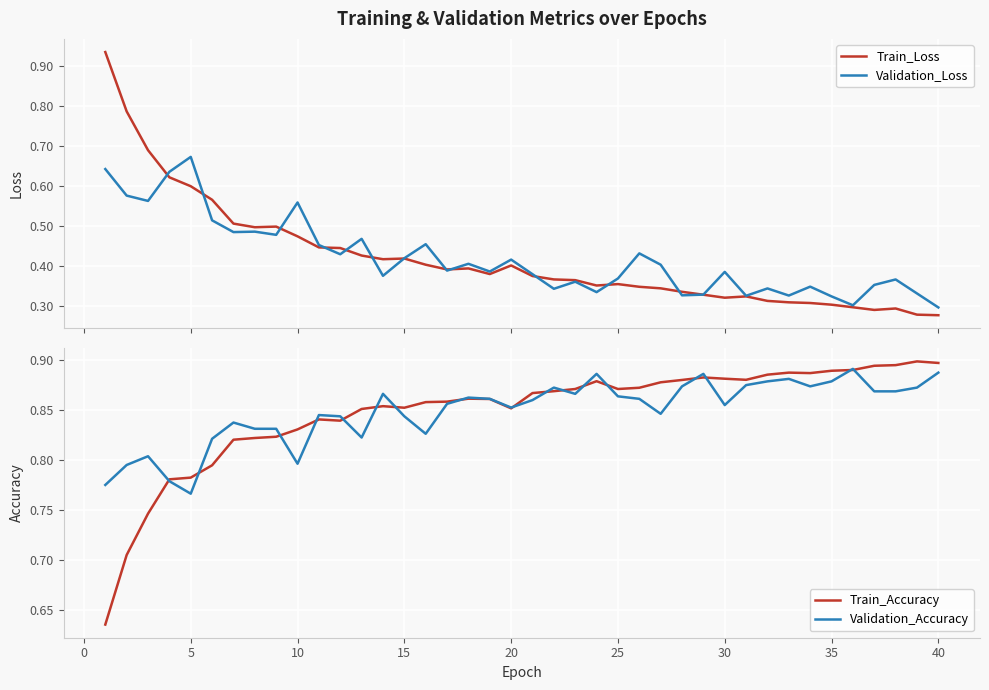

Reading left to right, extract all data points from this chart.

Train_Loss: 0.9	0.8	0.7	0.6	0.6	0.6	0.5	0.5	0.5	0.5	0.4	0.4	0.4	0.4	0.4	0.4	0.4	0.4	0.4	0.4	0.4	0.4	0.4	0.4	0.4	0.3	0.3	0.3	0.3	0.3	0.3	0.3	0.3	0.3	0.3	0.3	0.3	0.3	0.3	0.3
Validation_Loss: 0.6	0.6	0.6	0.6	0.7	0.5	0.5	0.5	0.5	0.6	0.5	0.4	0.5	0.4	0.4	0.5	0.4	0.4	0.4	0.4	0.4	0.3	0.4	0.3	0.4	0.4	0.4	0.3	0.3	0.4	0.3	0.3	0.3	0.3	0.3	0.3	0.4	0.4	0.3	0.3
Train_Accuracy: 0.6	0.7	0.7	0.8	0.8	0.8	0.8	0.8	0.8	0.8	0.8	0.8	0.9	0.9	0.9	0.9	0.9	0.9	0.9	0.9	0.9	0.9	0.9	0.9	0.9	0.9	0.9	0.9	0.9	0.9	0.9	0.9	0.9	0.9	0.9	0.9	0.9	0.9	0.9	0.9
Validation_Accuracy: 0.8	0.8	0.8	0.8	0.8	0.8	0.8	0.8	0.8	0.8	0.8	0.8	0.8	0.9	0.8	0.8	0.9	0.9	0.9	0.9	0.9	0.9	0.9	0.9	0.9	0.9	0.8	0.9	0.9	0.9	0.9	0.9	0.9	0.9	0.9	0.9	0.9	0.9	0.9	0.9